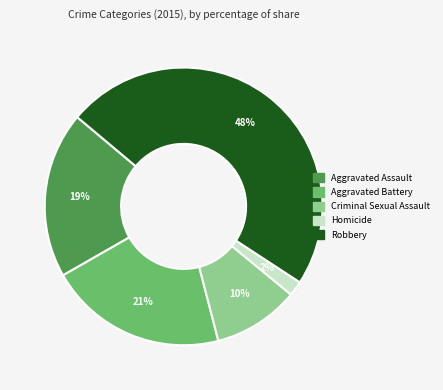

Rank the categories by value from lowest to highest.

Homicide, Criminal Sexual Assault, Aggravated Assault, Aggravated Battery, Robbery